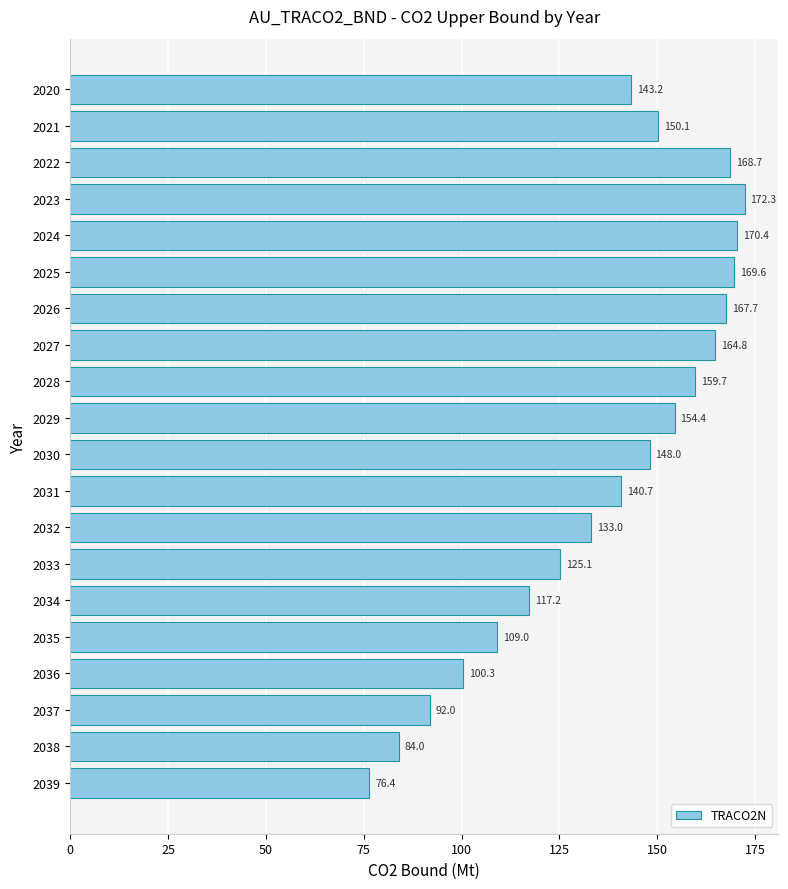

What is the average value?

137.3